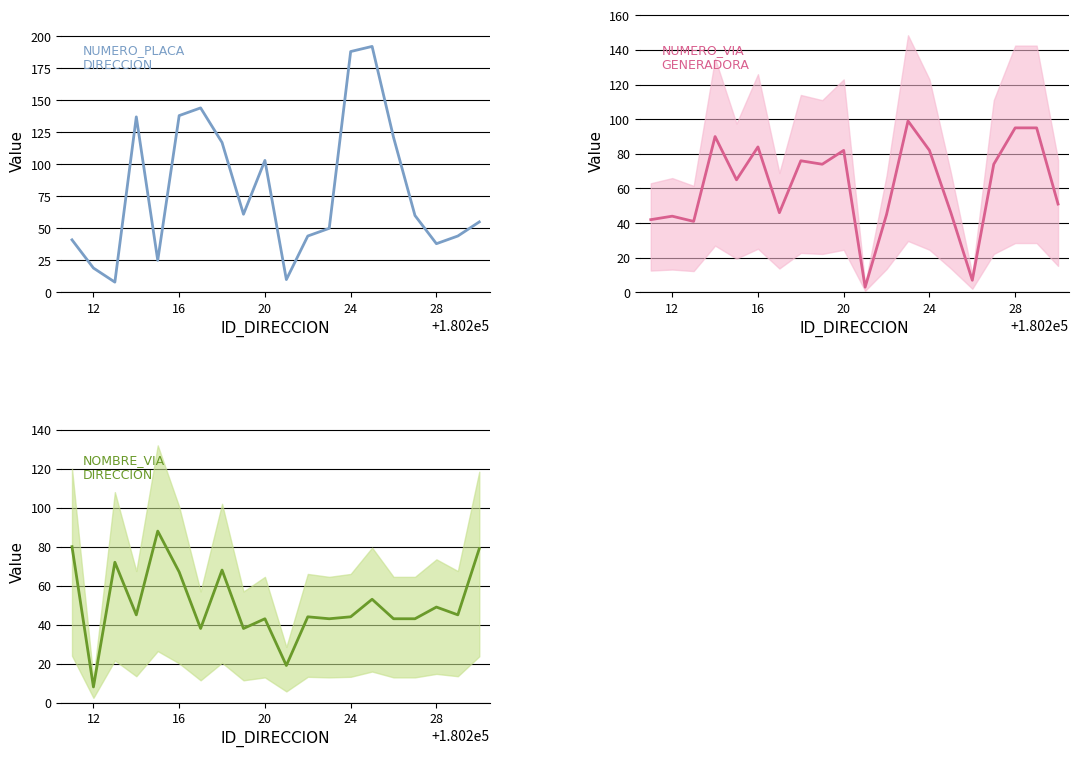

What is the difference between the second highest and second lowest values in the NUMERO_PLACA_DIRECCION series?

178